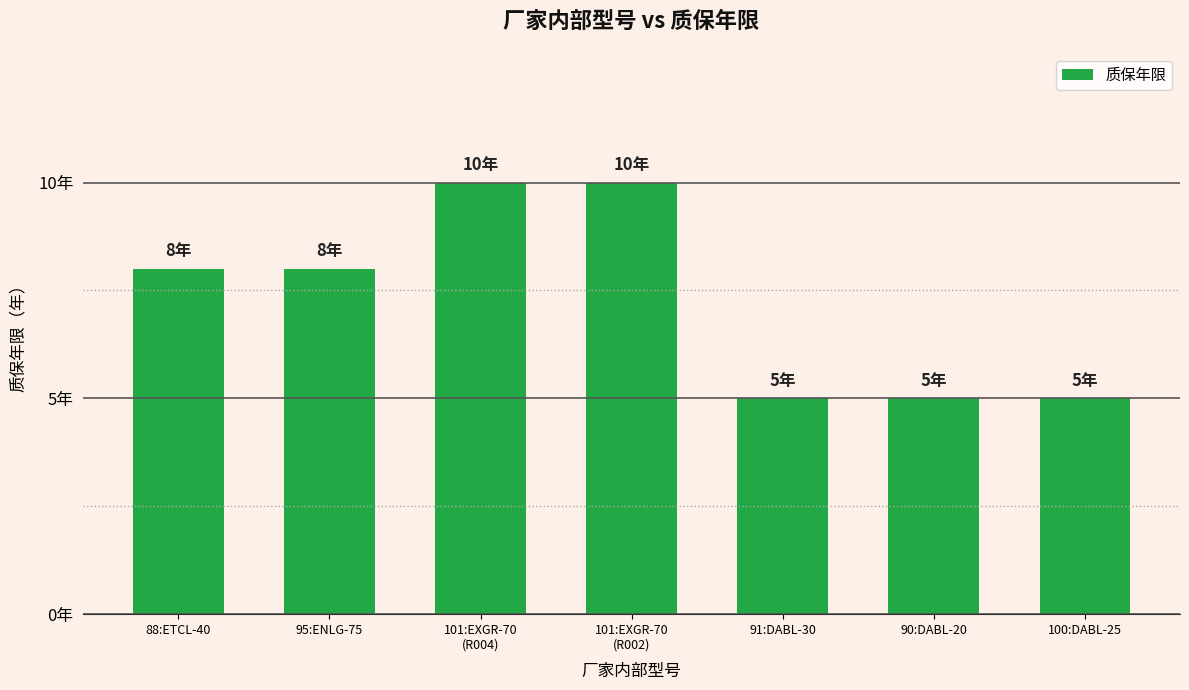

Does the chart contain any negative values?

No